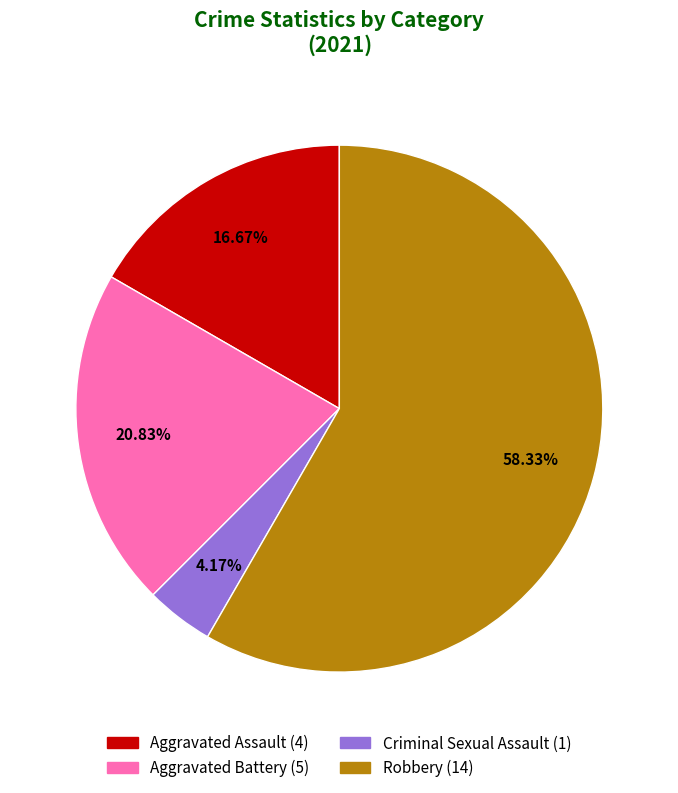

To the nearest percent, what is the difference between the largest and smallest slice percentages?

54%